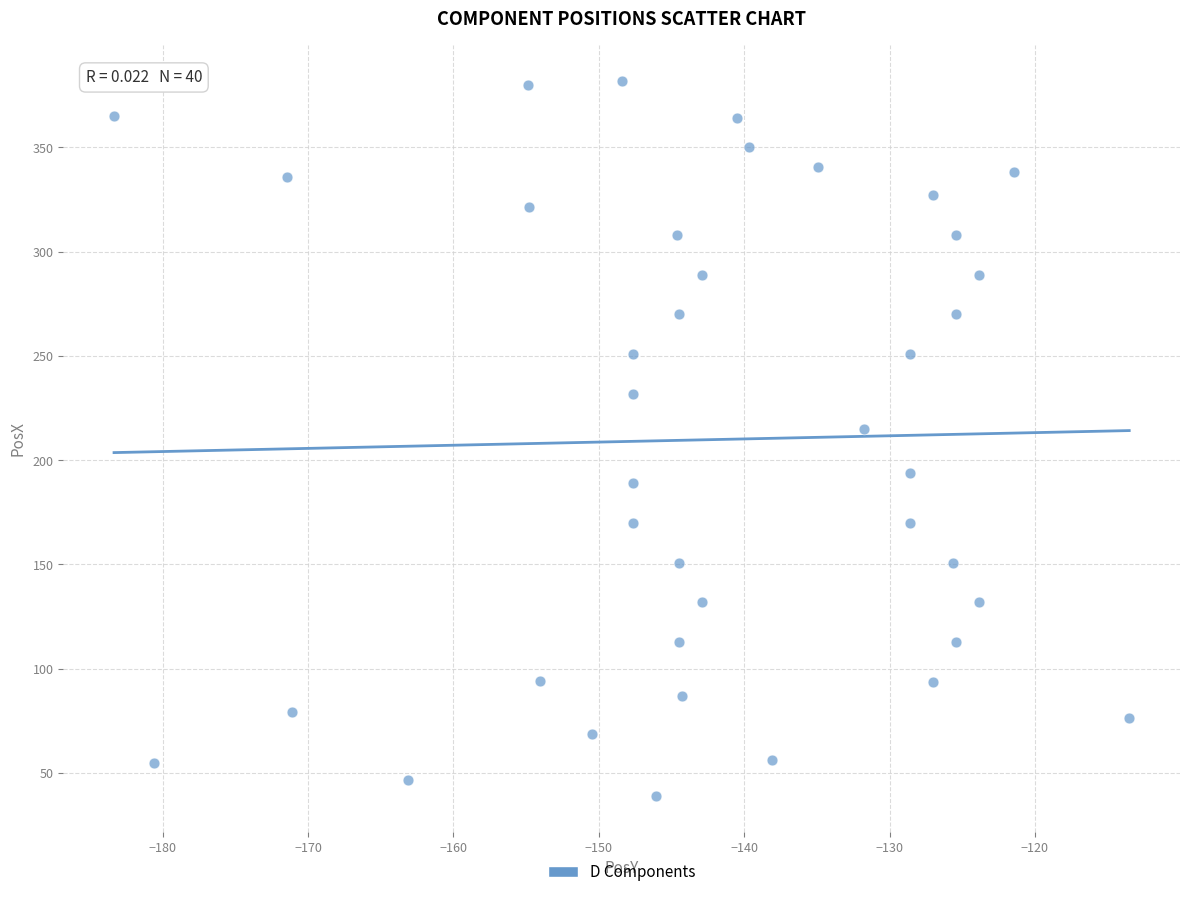

What is the range of X values (max minus min)?

69.8